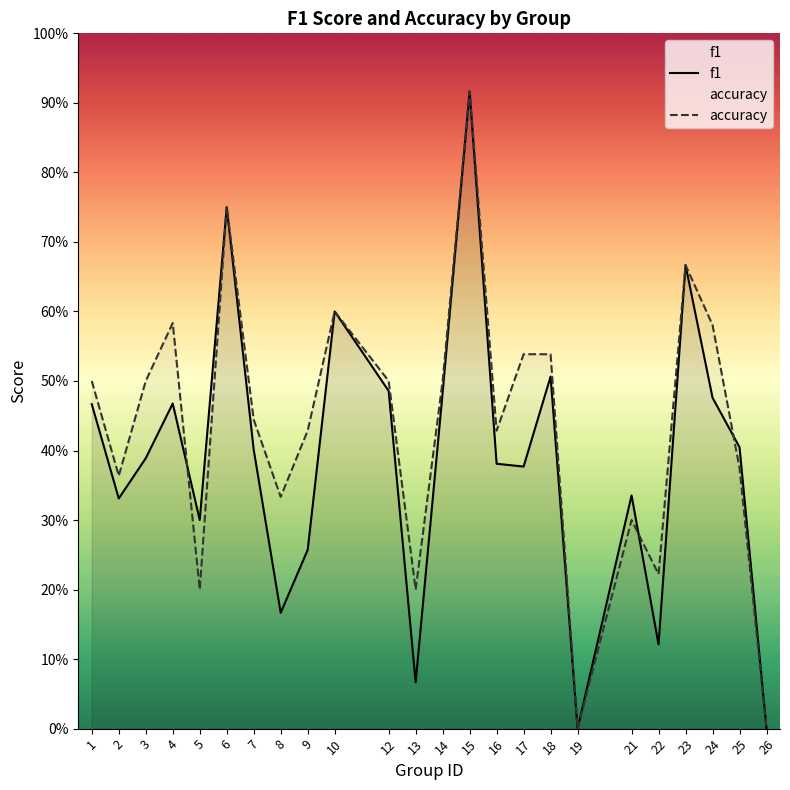

Does the chart display data point markers on the line(s)?

No